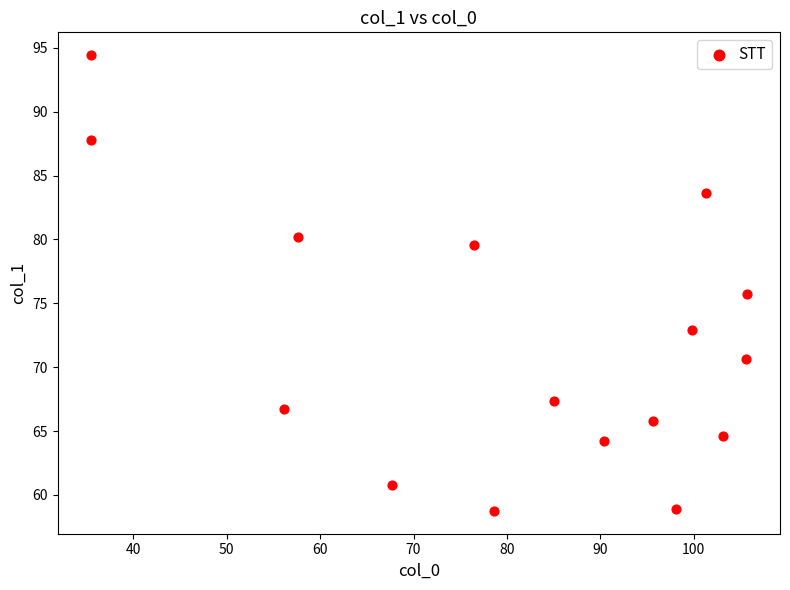

What is the range of Y values (max minus min)?

35.7